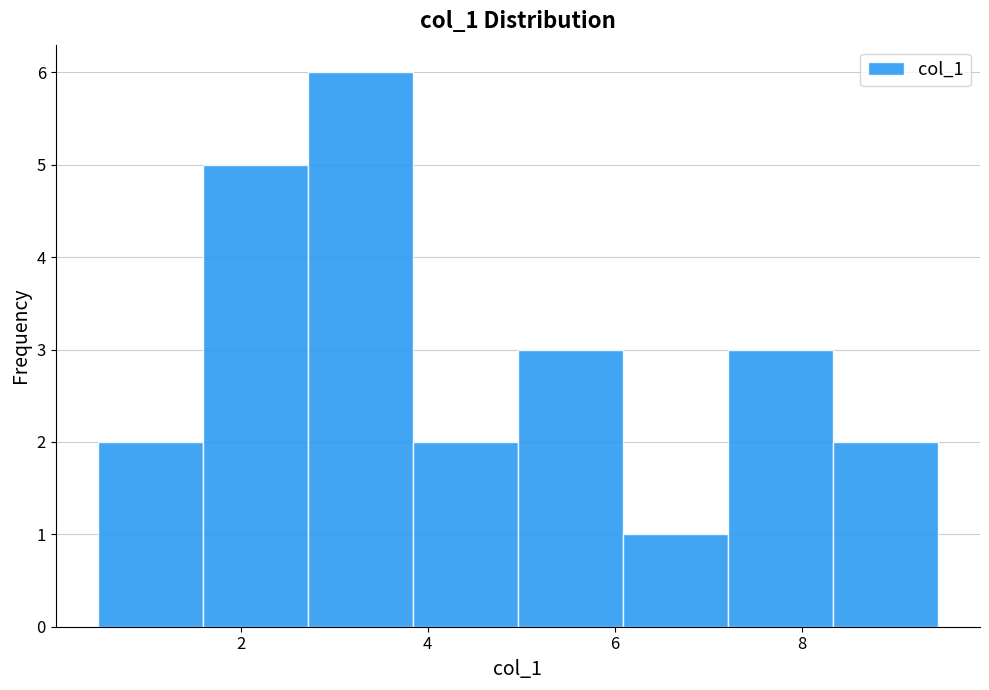

Which range on the x-axis has the tallest bar?

2.8 to 3.8